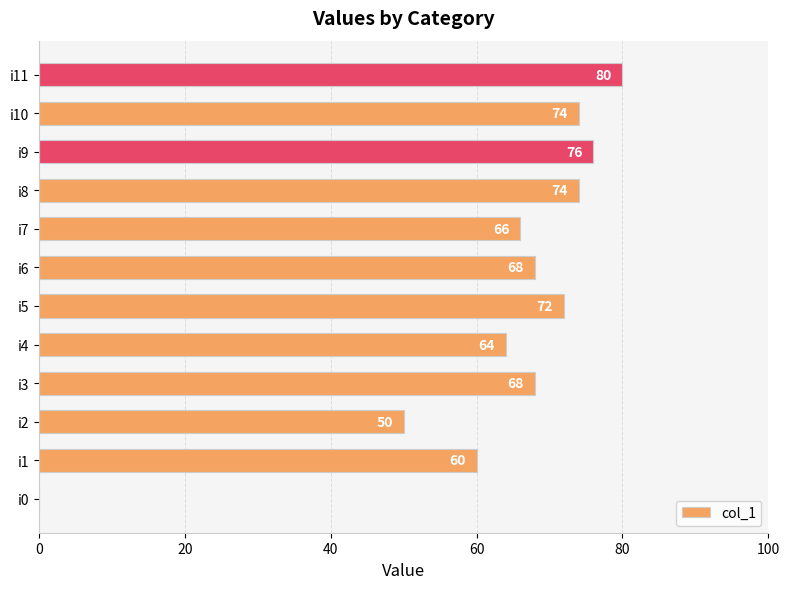

How many positive values are there?

11